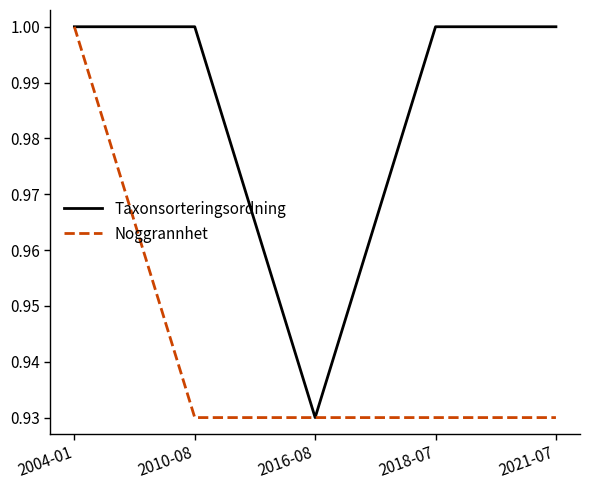

What is the difference between the maximum and minimum values in the Taxonsorteringsordning series?

0.1